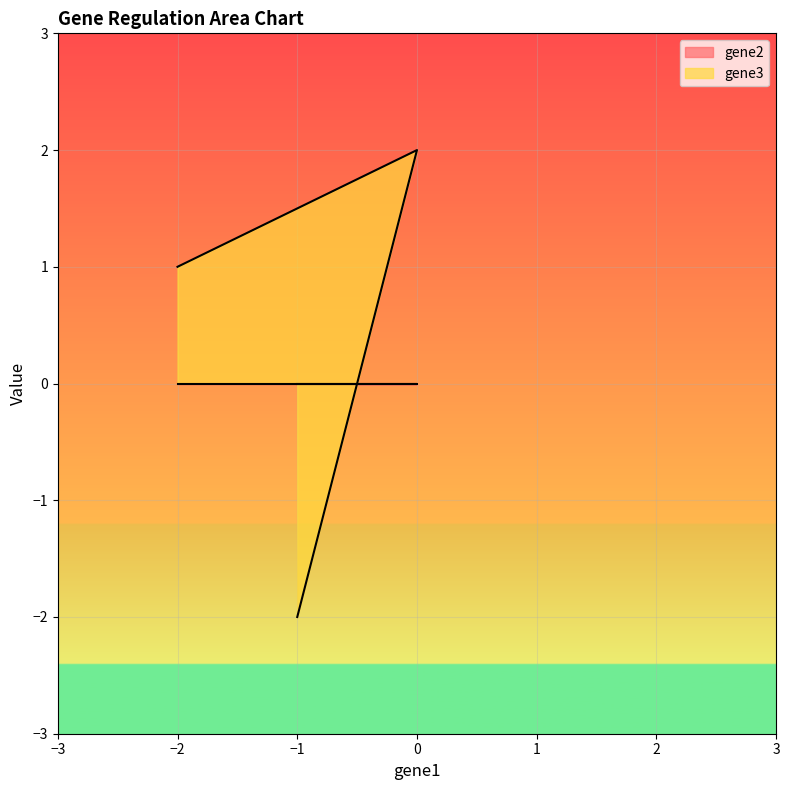

Which label corresponds to the smallest value in the chart?

−1